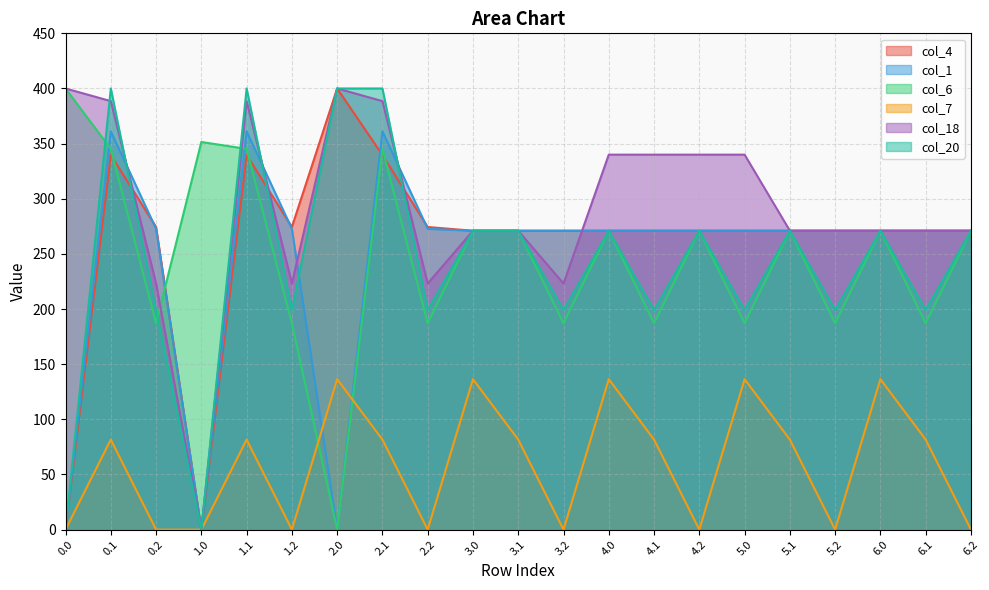

At how many categories does at least one series exceed 328?

10